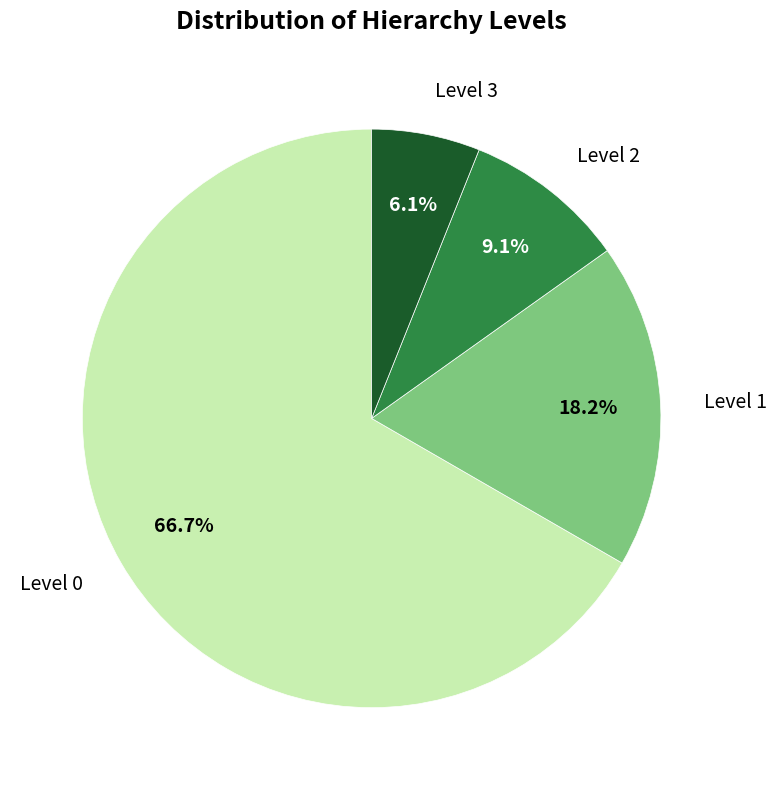

Which category has the smallest portion of the pie?

Level 3